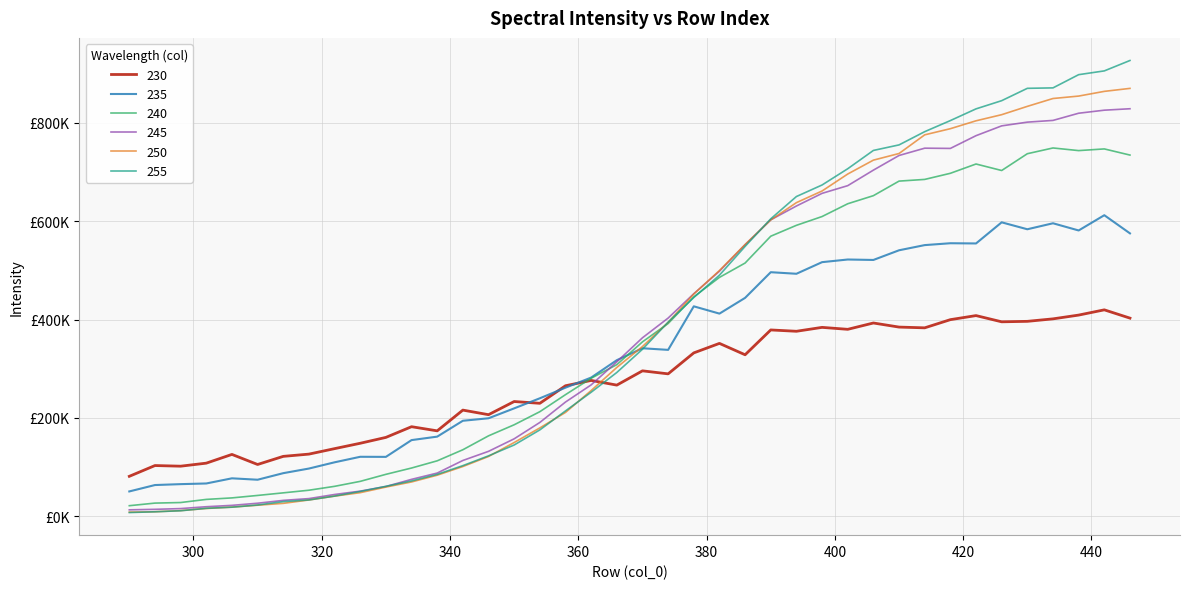

What is the difference between the maximum and second lowest values in the 250 series?

861314.1